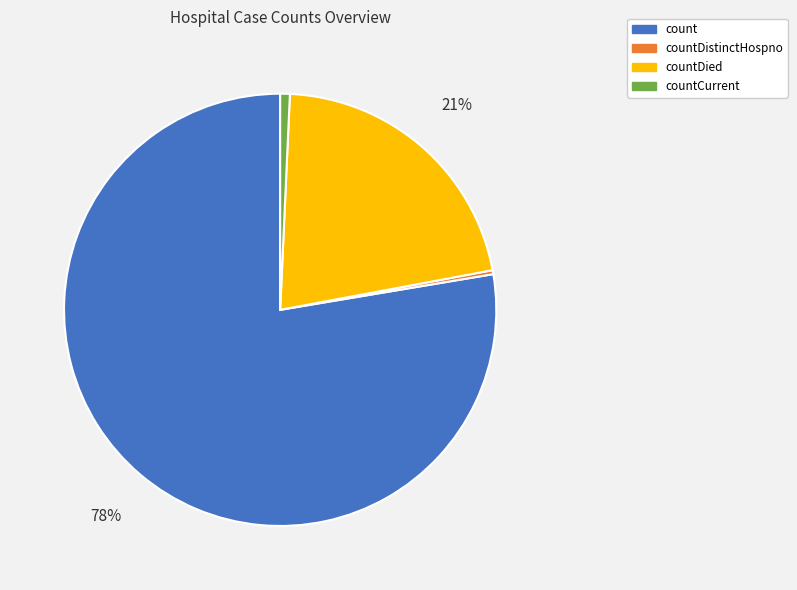

Does count account for over 50% of the chart?

Yes